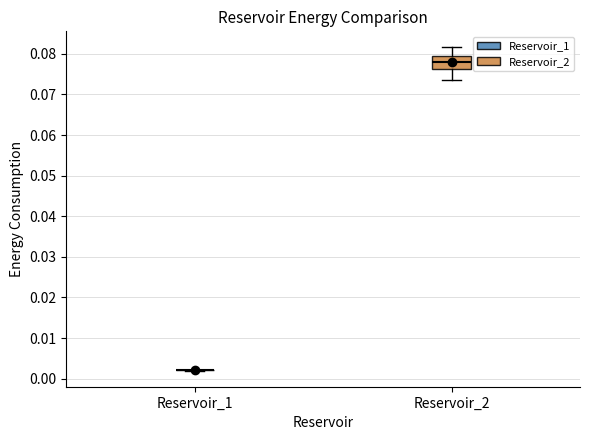

Reading left to right, read every box against the y-axis: the position of its median line, the range the box covers, and the ends of its whiskers. The values are not printed on the chart, so give them approximately, as read against the axis.

Reservoir_1: box collapsed to a line at 0.002, whiskers 0.002 to 0.002
Reservoir_2: median 0.078, box 0.076 to 0.080, whiskers 0.074 to 0.082